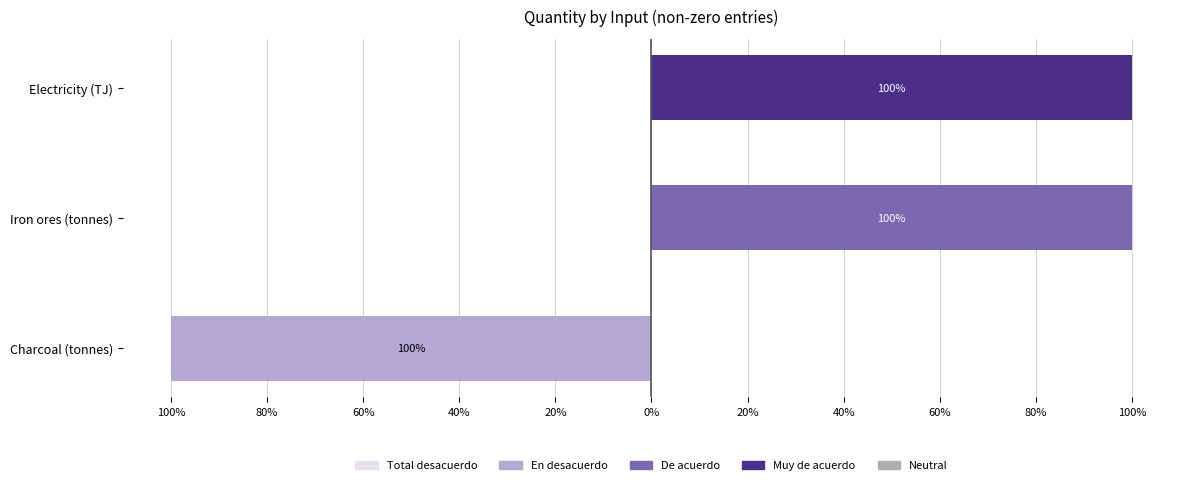

What are all the series names shown in the legend?

Total desacuerdo, En desacuerdo, De acuerdo, Muy de acuerdo, Neutral